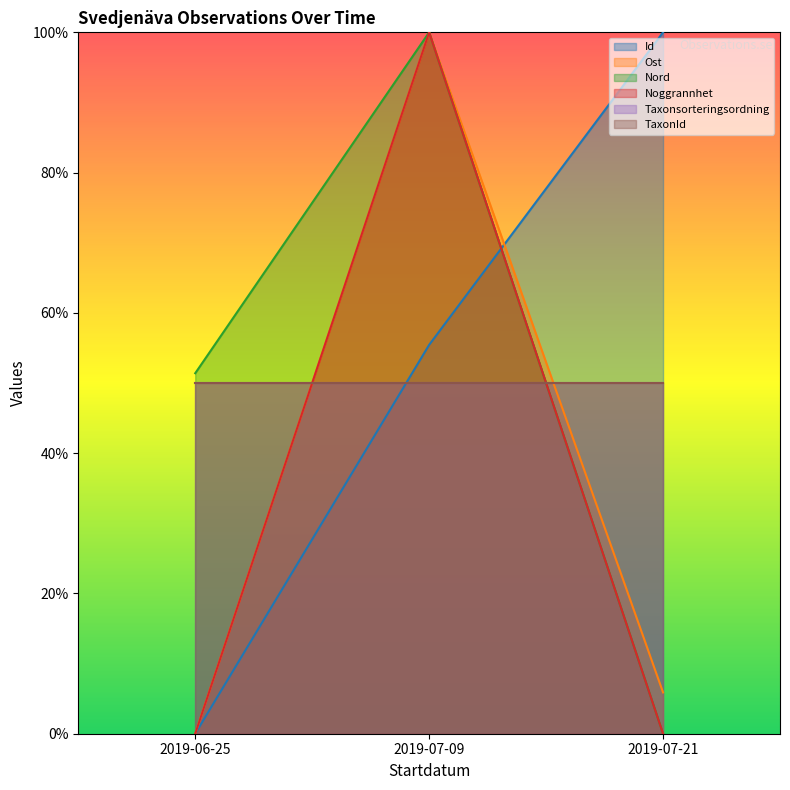

Does the chart display data point markers on the line(s)?

No